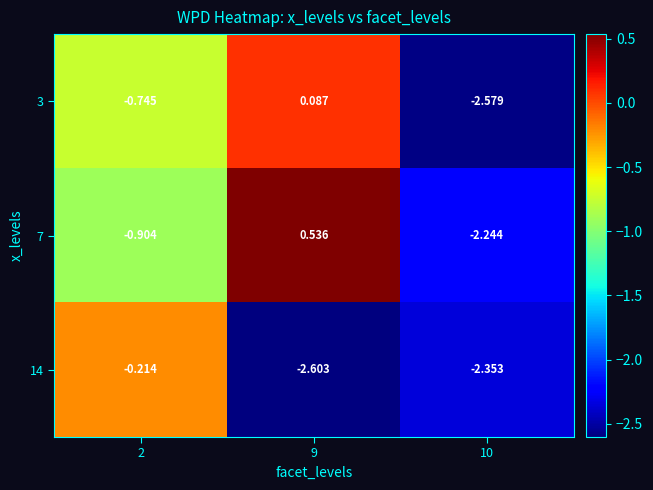

What is the spread (max minus min) of values at 9?

3.1